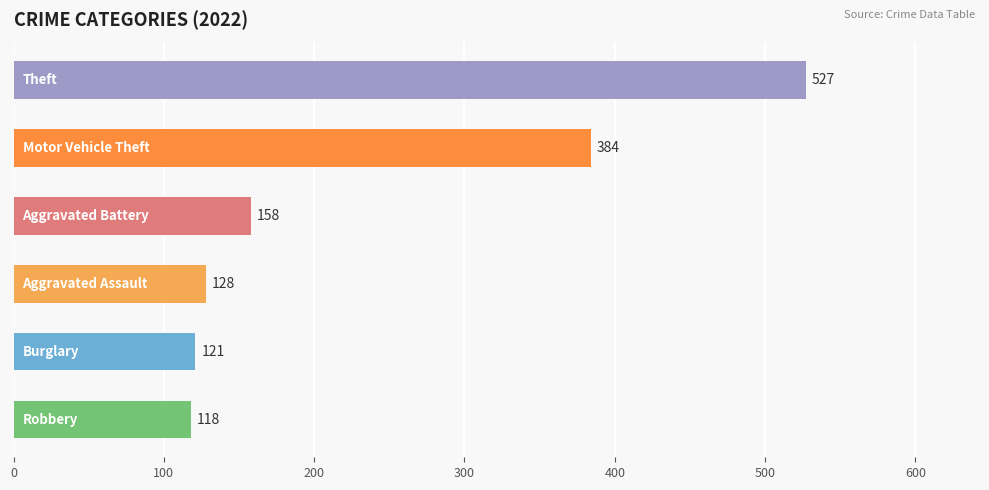

What is the maximum value shown in the chart?

527